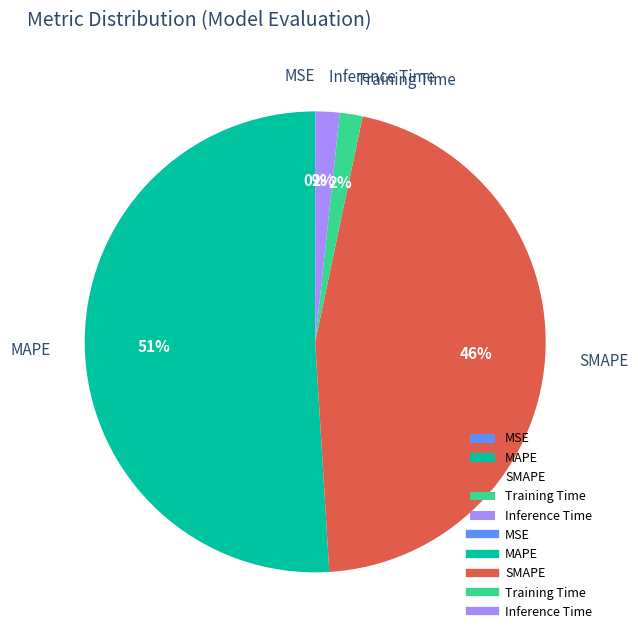

Which has a higher value, MAPE or Inference Time?

MAPE